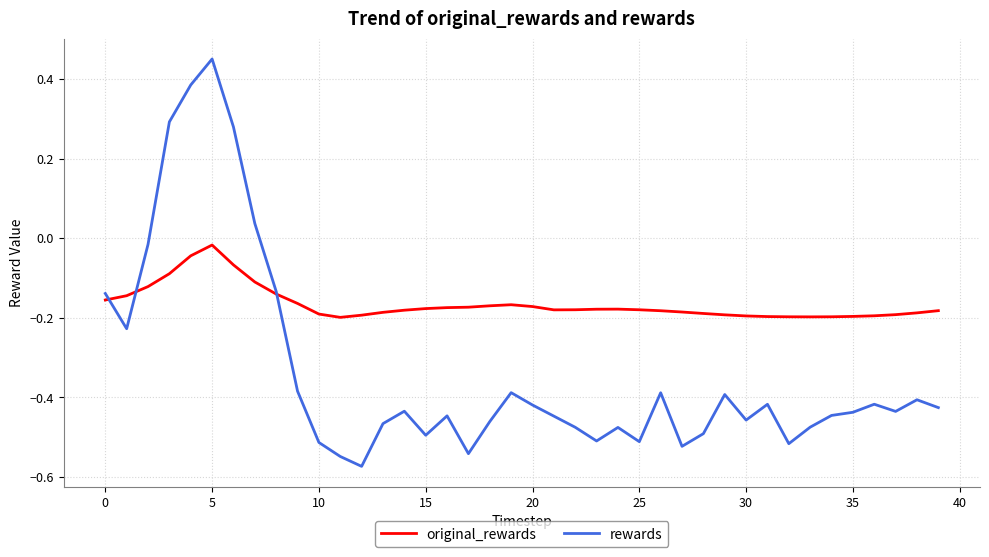

List the series in order of their overall mean, highest first.

original_rewards, rewards